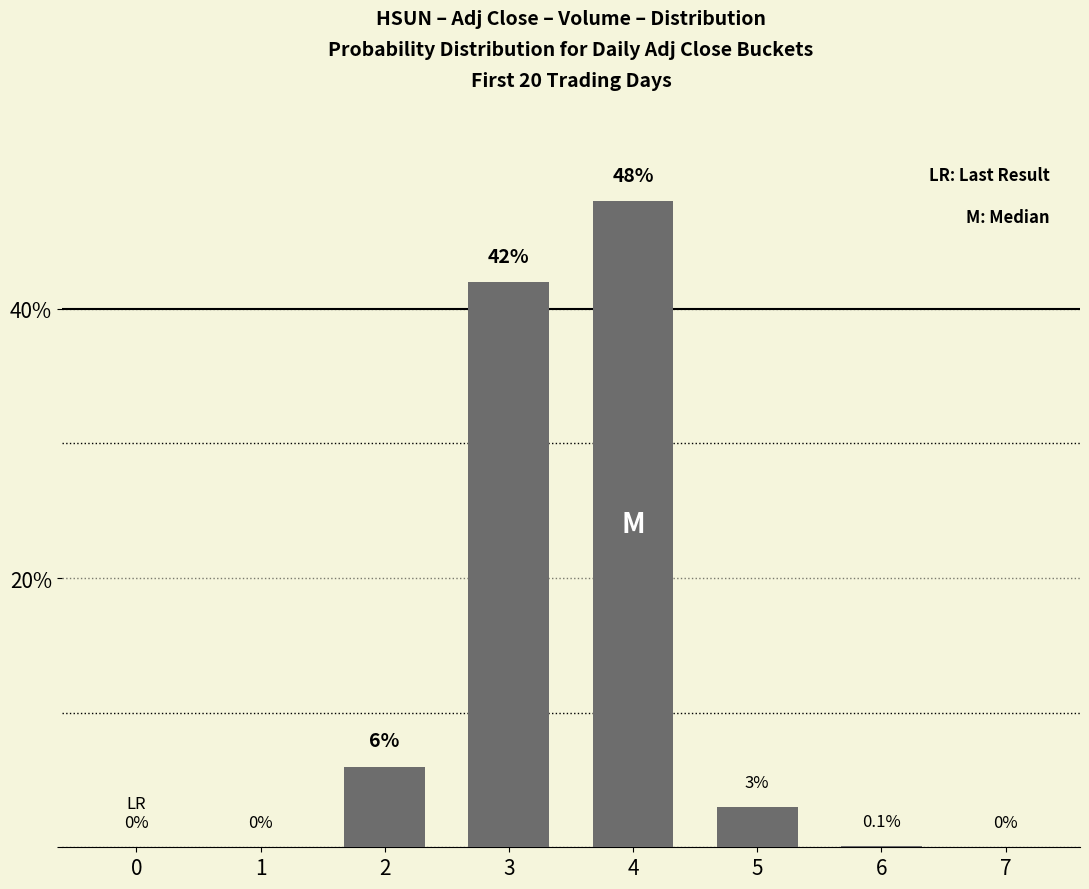

Which has a higher value, 6 or 5?

5